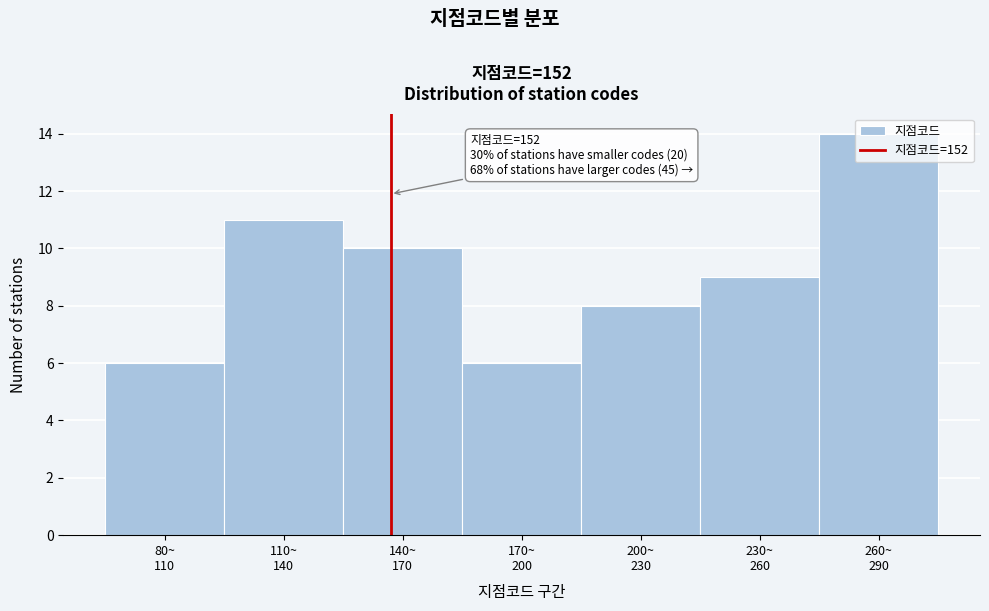

What is the average value?

9